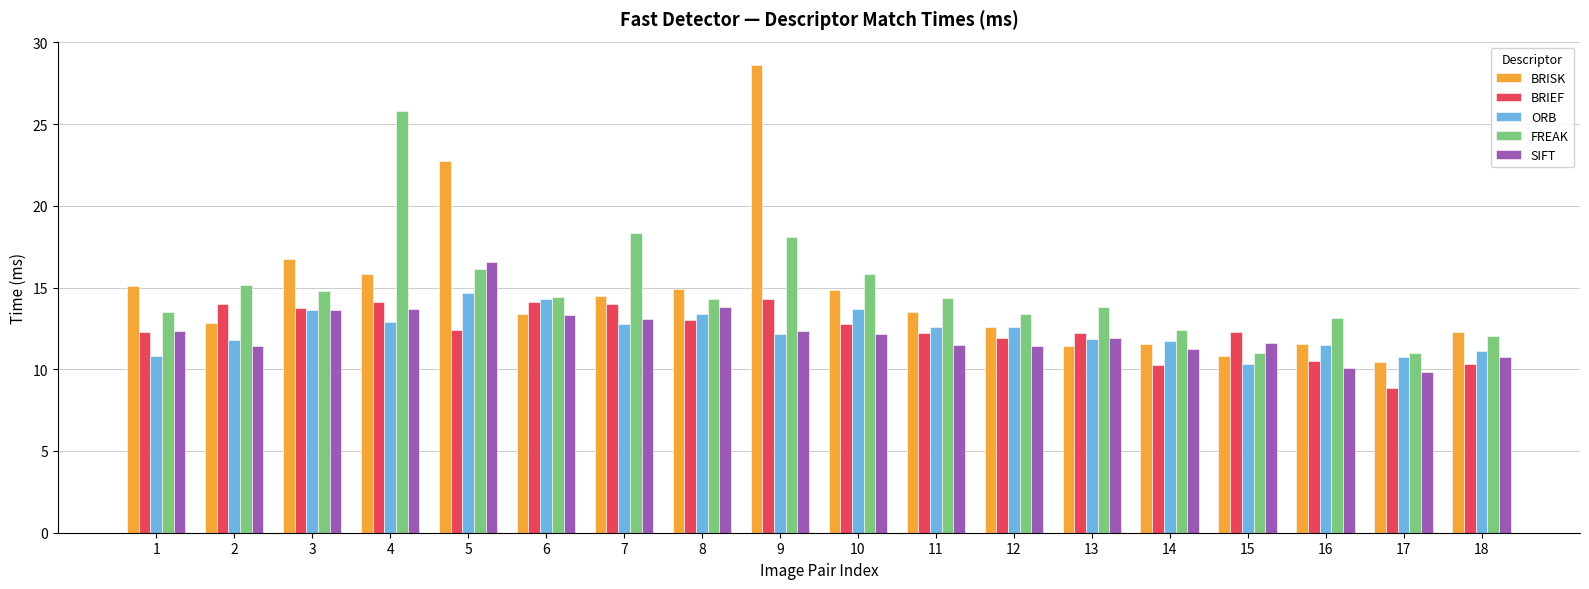

List the series in order of their peak value, highest first.

BRISK, FREAK, SIFT, ORB, BRIEF